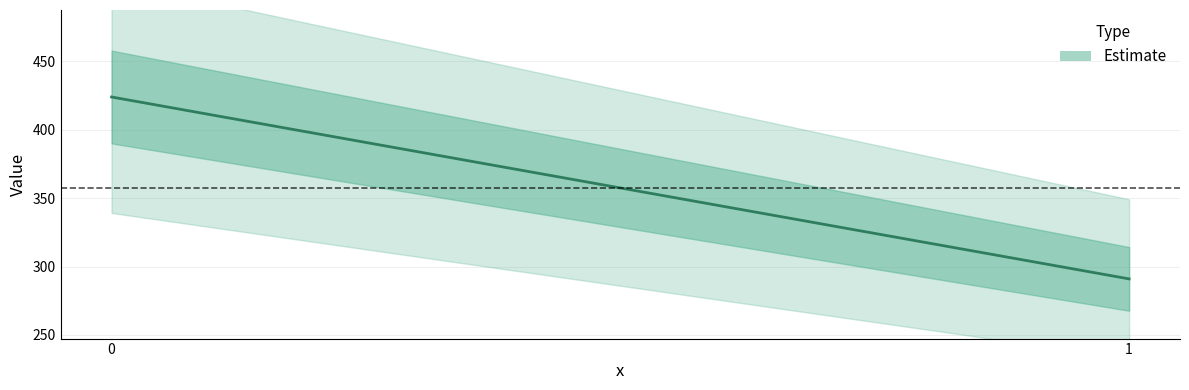

Is it true that the value at 1 is 385?

False